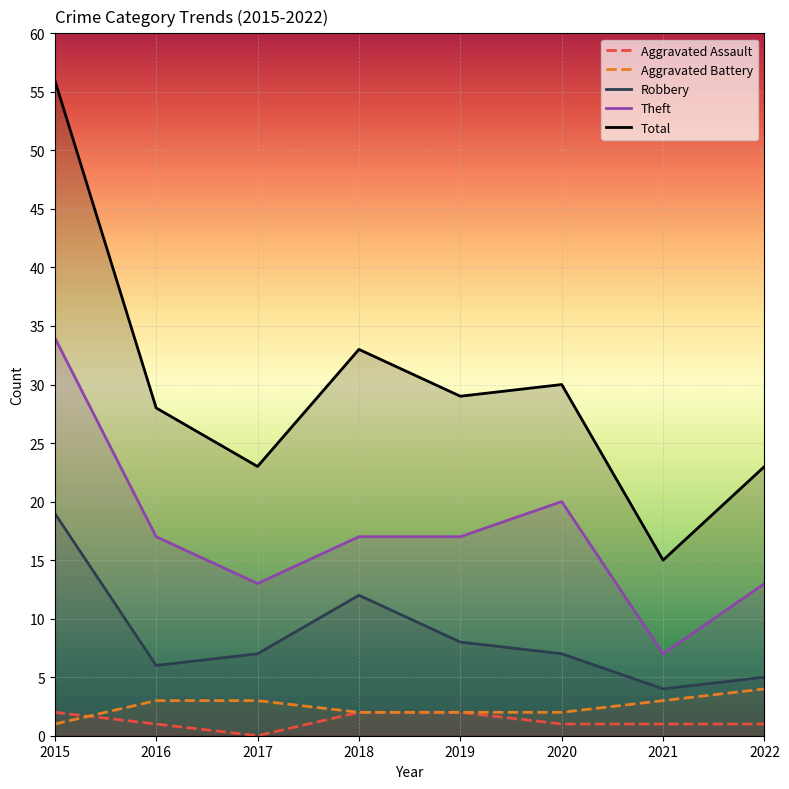

What is the value of the Robbery point at the 7th from the left?

4